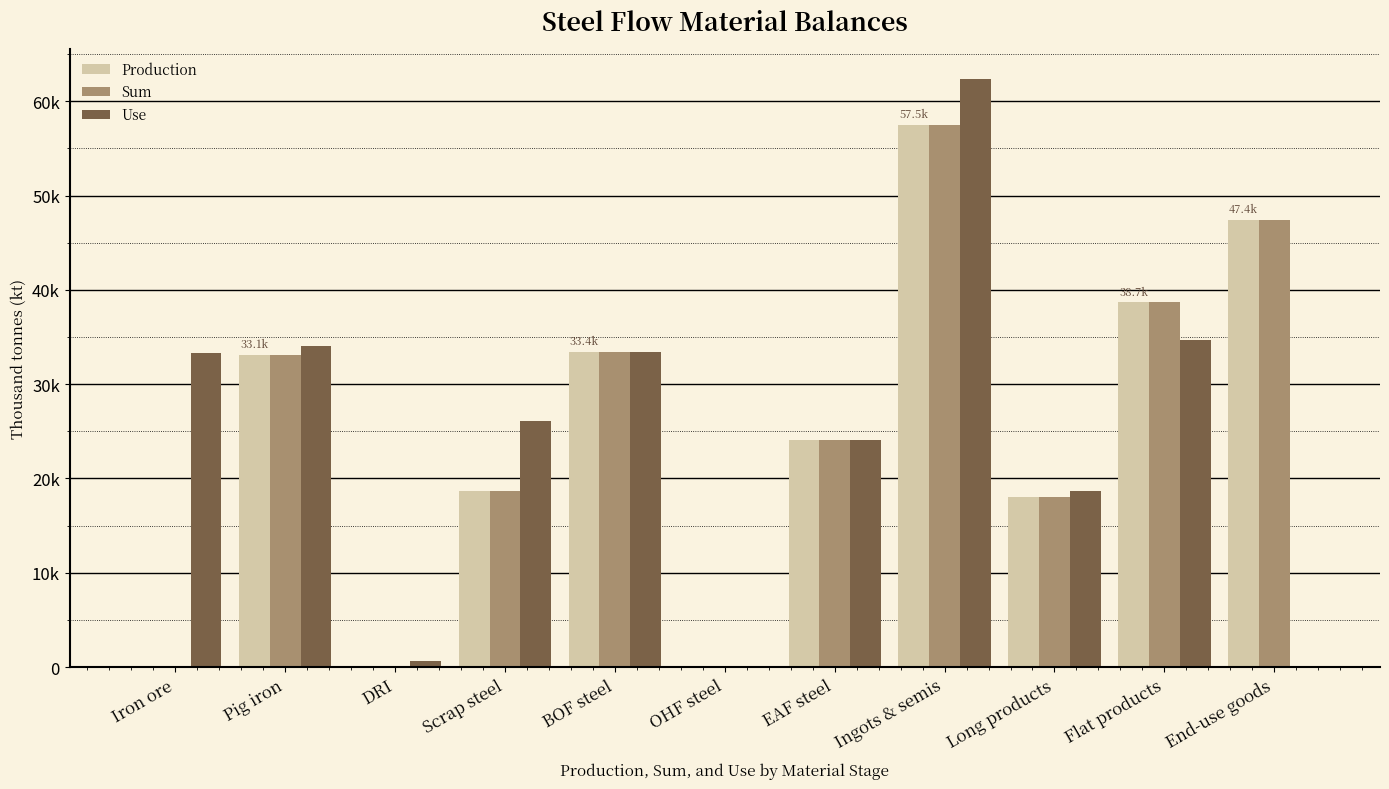

At BOF steel, list the series in order from smallest to largest.

Production, Sum, Use